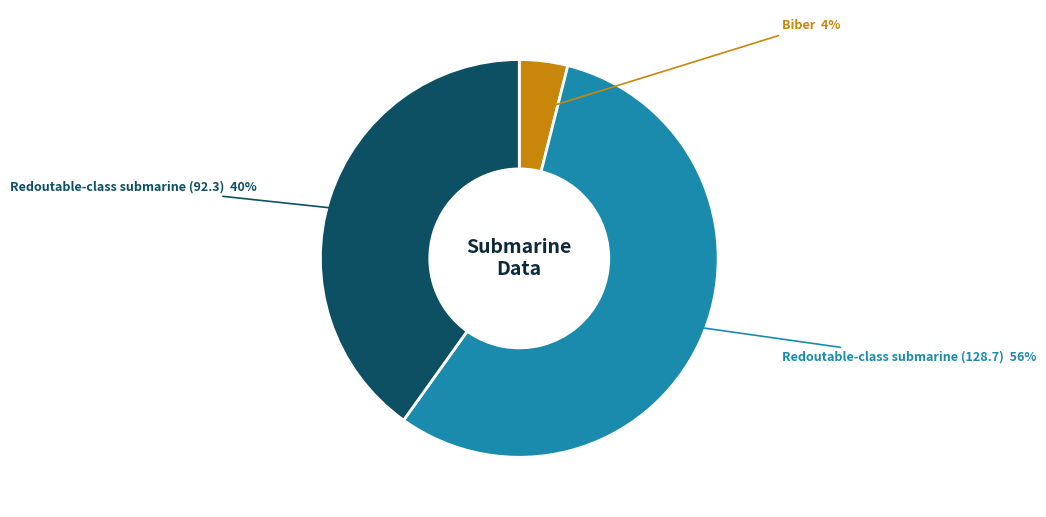

Rank the categories by value from highest to lowest.

Redoutable-class submarine (128.7), Redoutable-class submarine (92.3), Biber